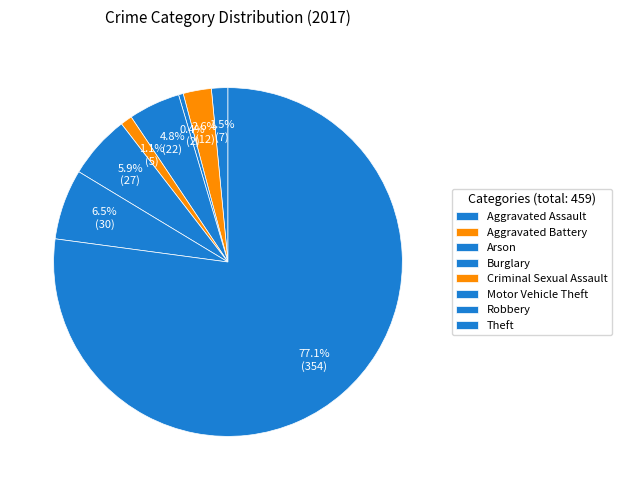

Count the number of slices in the pie.

8